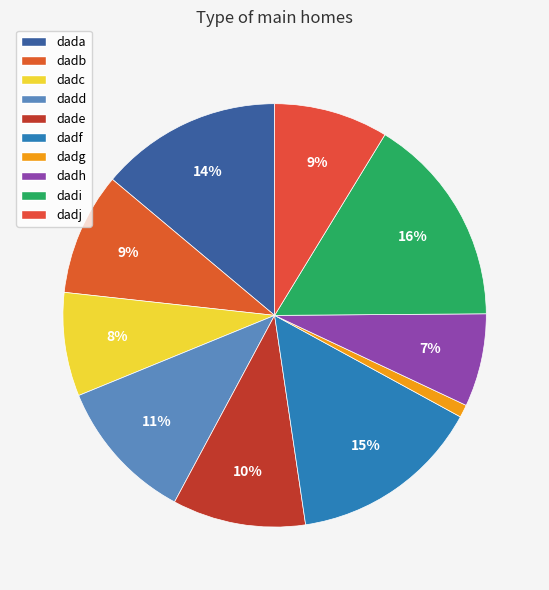

How many segments does this pie chart have?

10